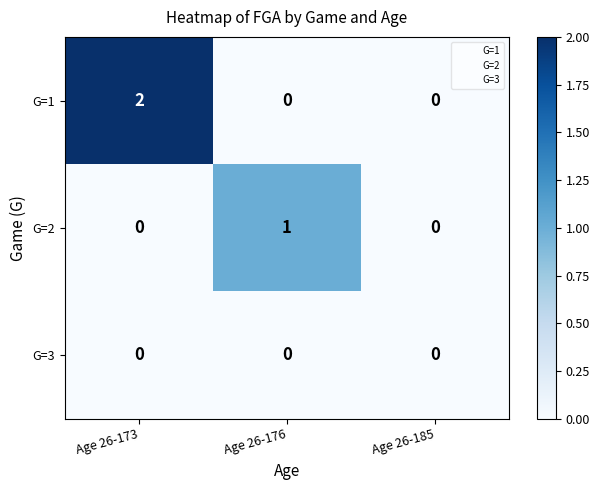

What is the total value across all series at Age 26-173?

2